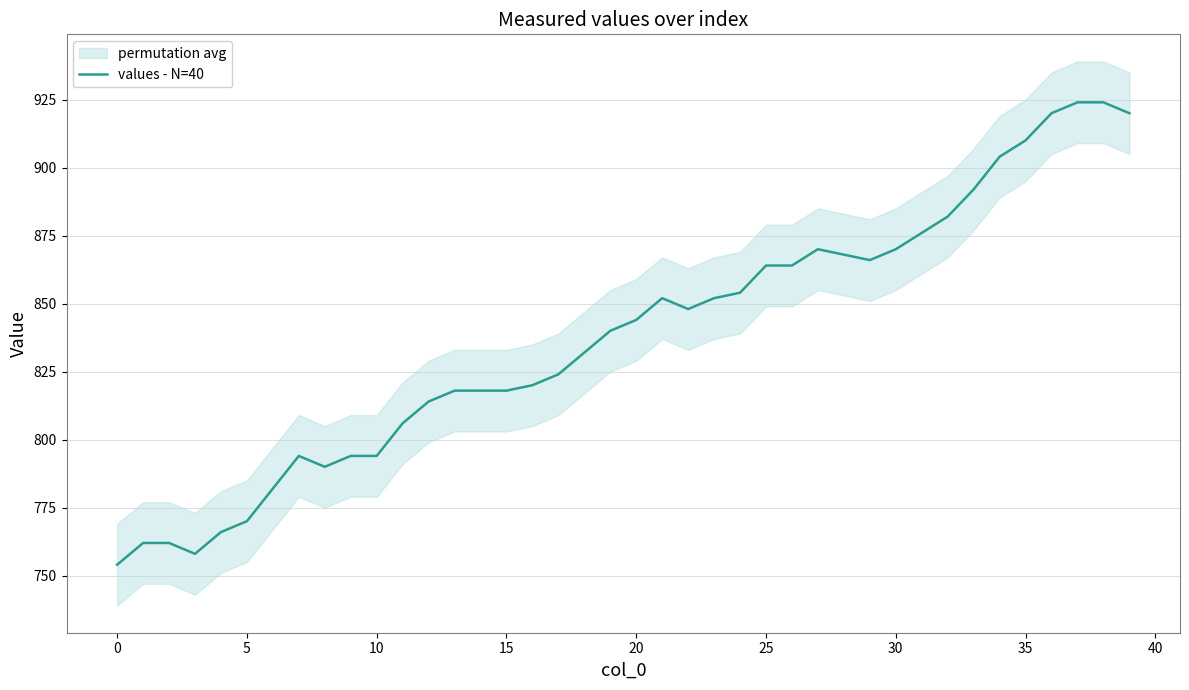

Reading right to left, transcribe all the data shown in this chart.

920	924	924	920	910	904	892	882	876	870	866	868	870	864	864	854	852	848	852	844	840	832	824	820	818	818	818	814	806	794	794	790	794	782	770	766	758	762	762	754